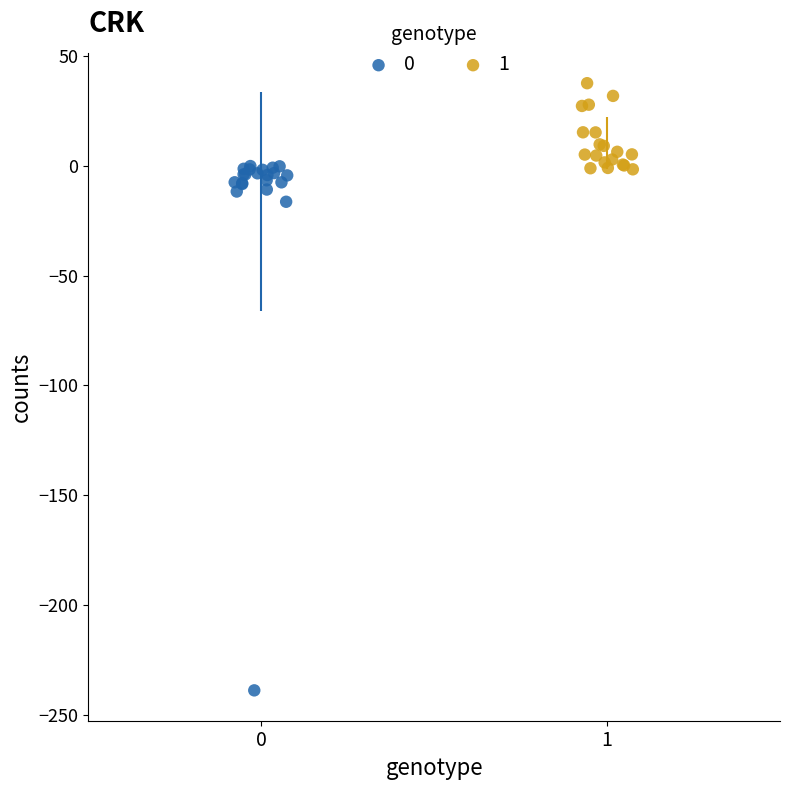

Which series has the largest Y range (max minus min)?

0